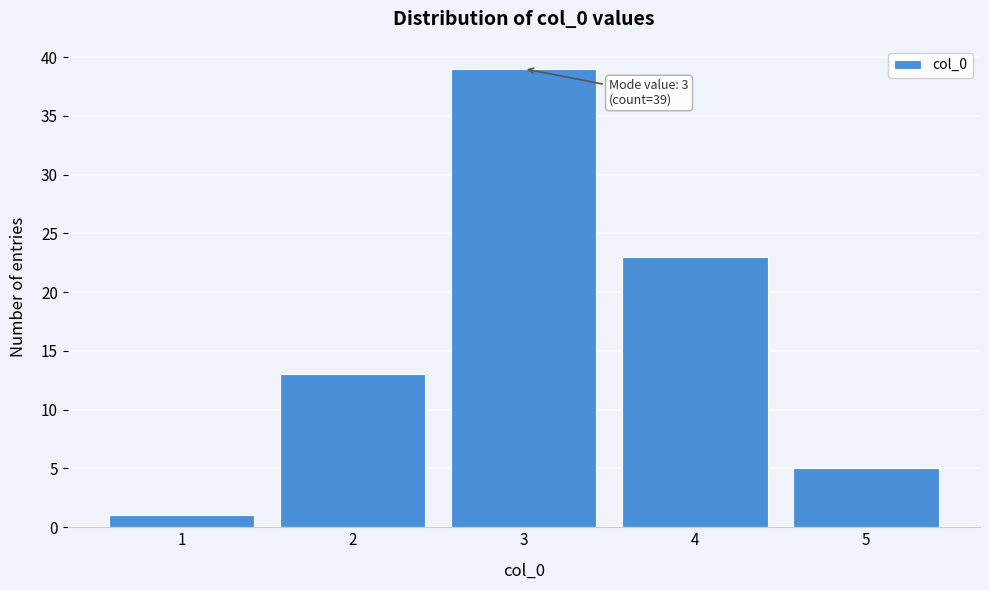

Which range on the x-axis has the tallest bar?

2.5 to 3.5